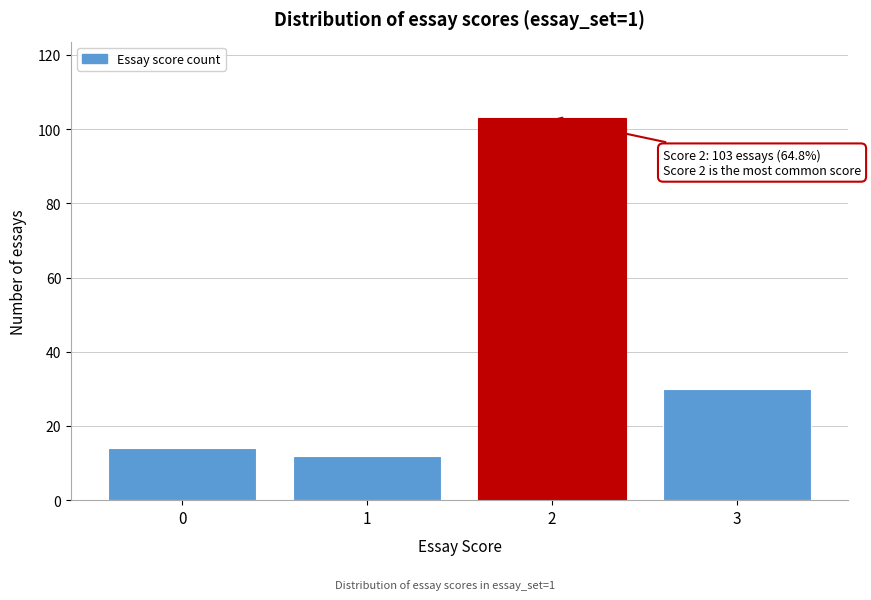

Reading right to left, extract all data points from this chart.

30	103	12	14